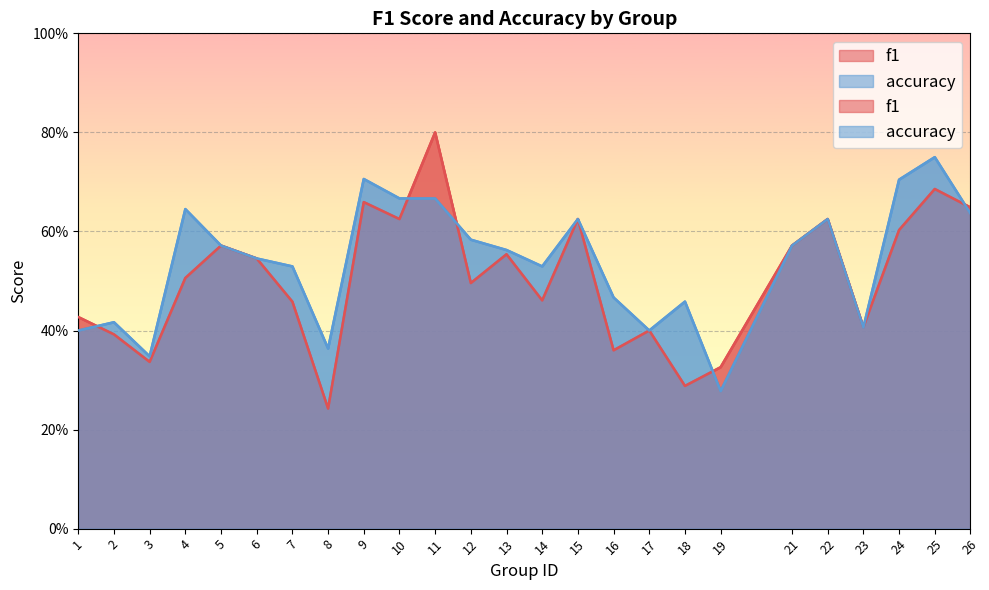

What is the total value across all series at 19?

0.6